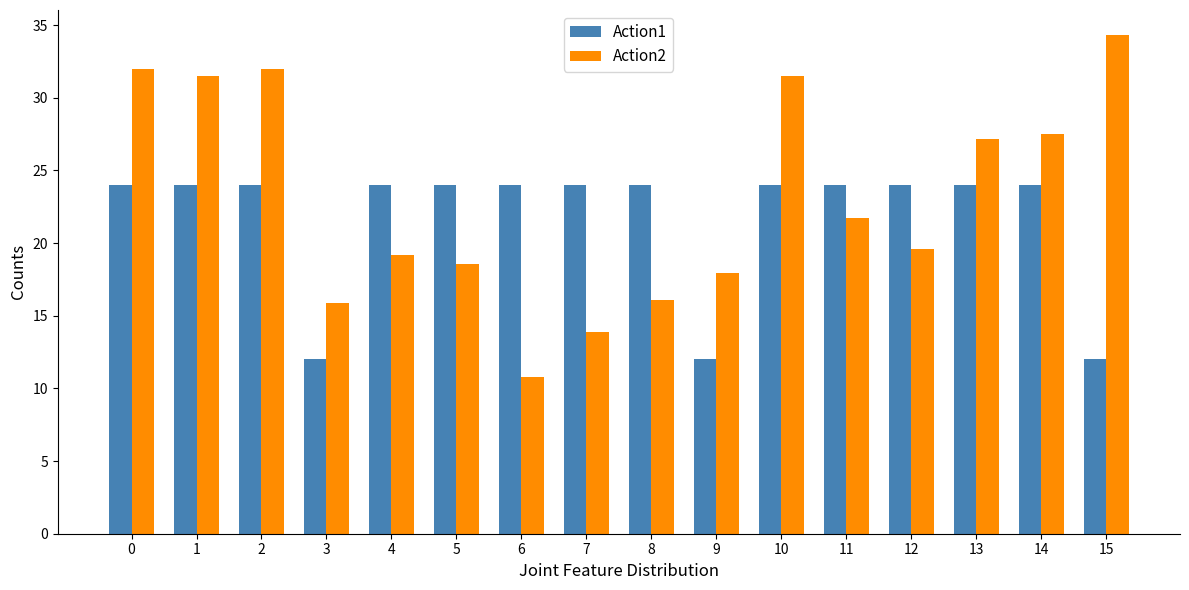

Is it true that Action1 equals 43.1 at 8?

False